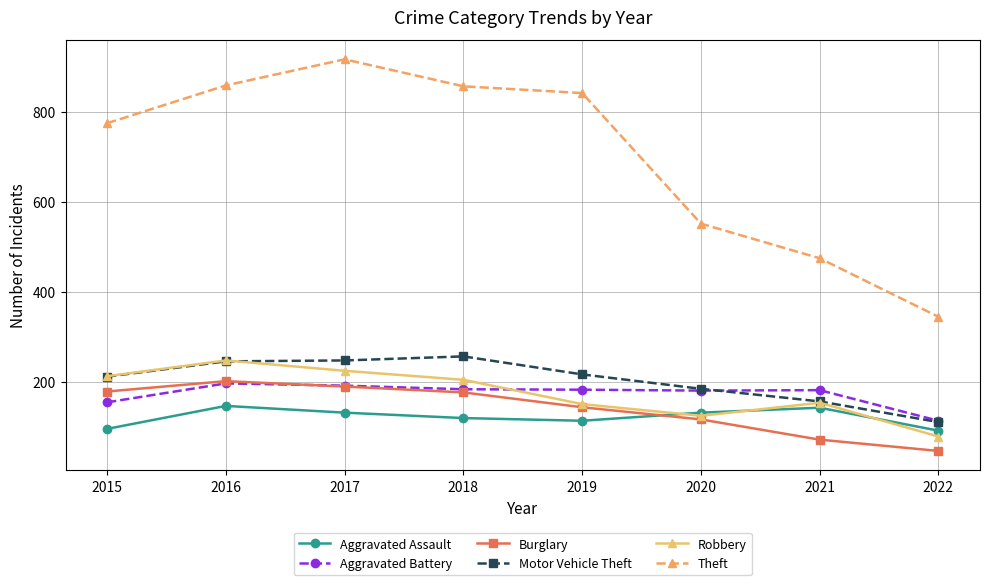

What are all the series names shown in the legend?

Aggravated Assault, Aggravated Battery, Burglary, Motor Vehicle Theft, Robbery, Theft